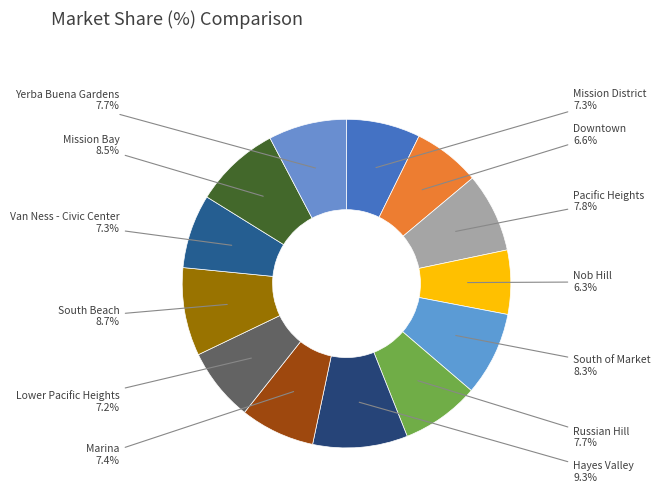

Which slice is the smallest?

Nob Hill